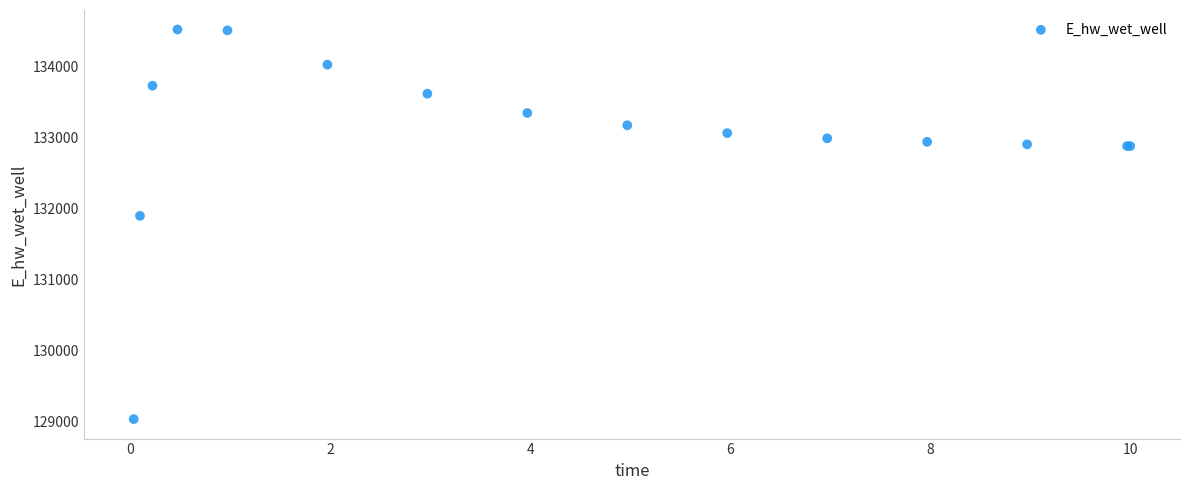

What Y value in the scatter plot is closest to 131777?

131896.2